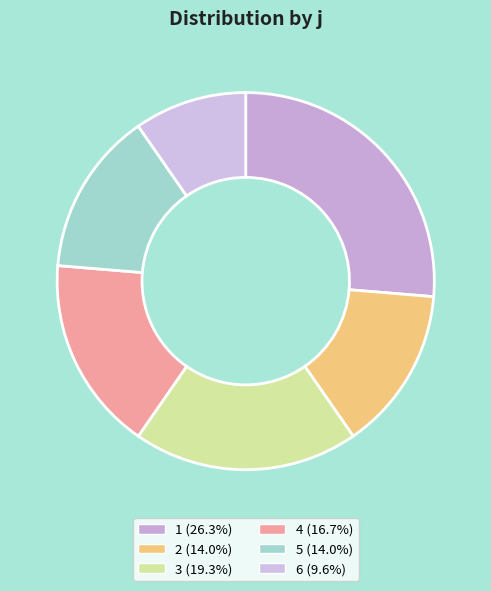

Is the sum of 6 and 4 greater than half?

No